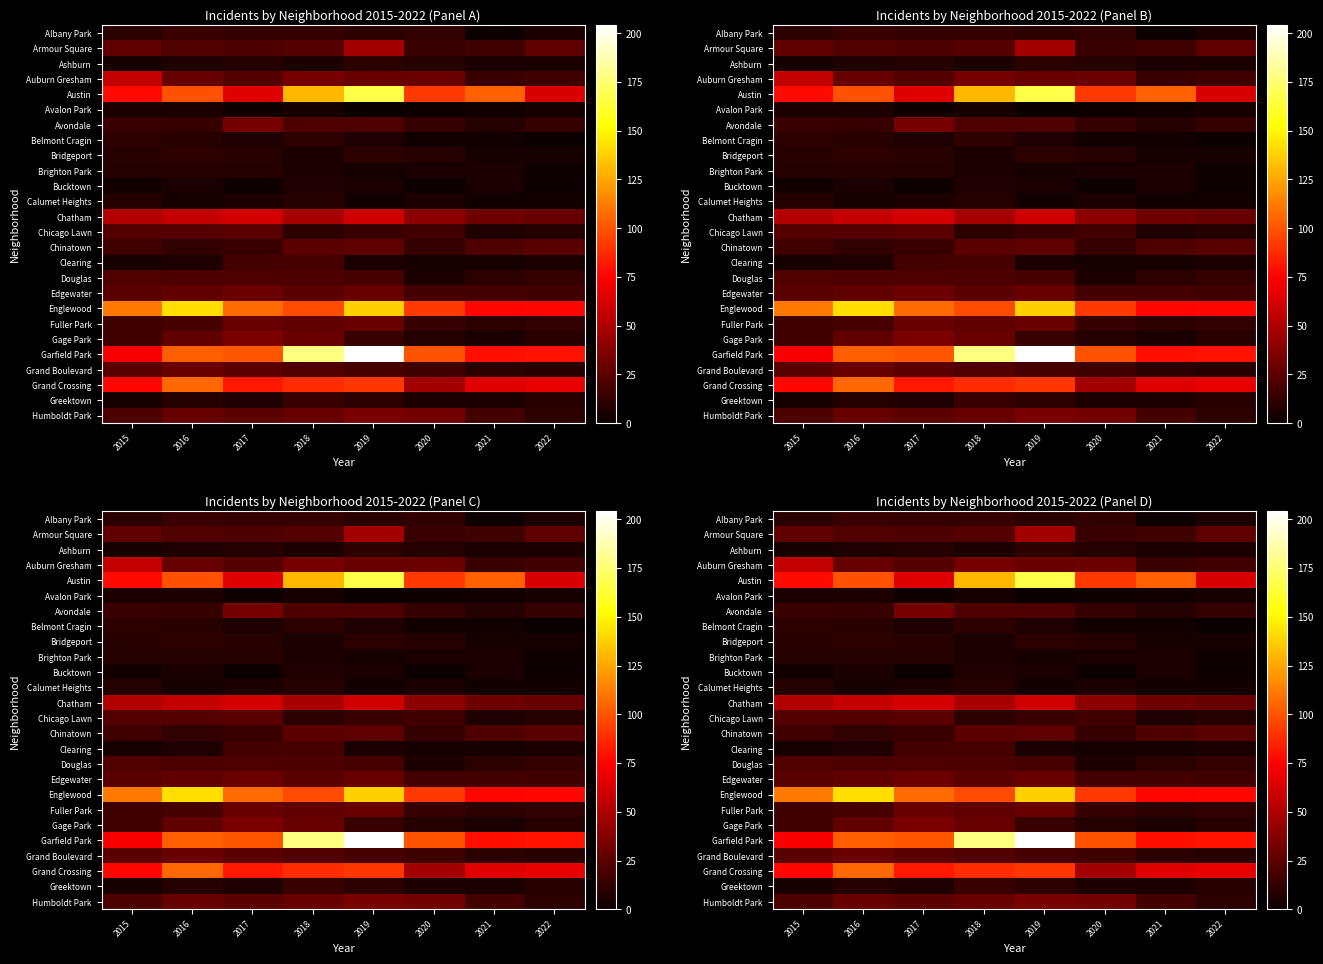

Is it true that Fuller Park equals 47 at 2019?

False